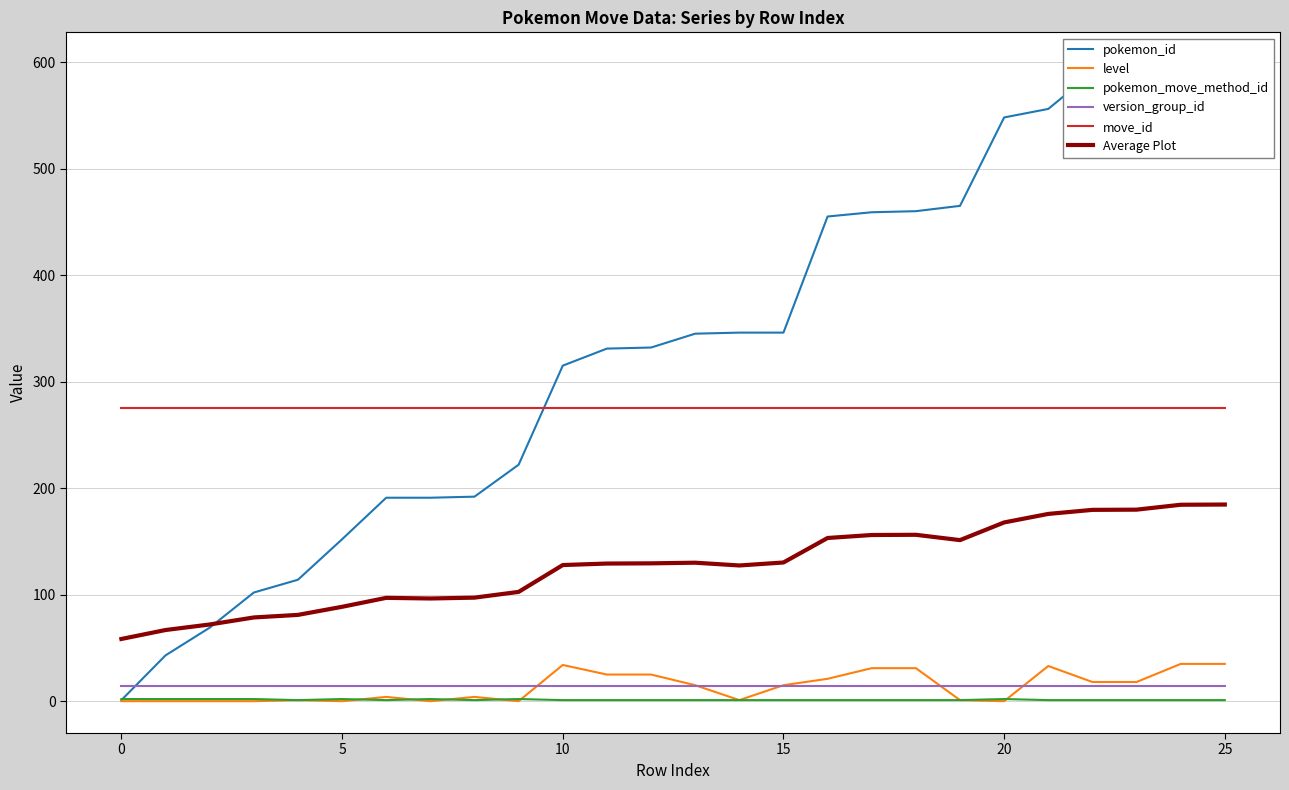

Reading left to right, extract all data points from this chart.

pokemon_id: 1.0	43.0	69.0	102.0	114.0	152.0	191.0	191.0	192.0	222.0	315.0	331.0	332.0	345.0	346.0	346.0	455.0	459.0	460.0	465.0	548.0	556.0	590.0	591.0	597.0	598.0
level: 0.0	0.0	0.0	0.0	1.0	0.0	4.0	0.0	4.0	0.0	34.0	25.0	25.0	15.0	1.0	15.0	21.0	31.0	31.0	1.0	0.0	33.0	18.0	18.0	35.0	35.0
pokemon_move_method_id: 2.0	2.0	2.0	2.0	1.0	2.0	1.0	2.0	1.0	2.0	1.0	1.0	1.0	1.0	1.0	1.0	1.0	1.0	1.0	1.0	2.0	1.0	1.0	1.0	1.0	1.0
version_group_id: 14.0	14.0	14.0	14.0	14.0	14.0	14.0	14.0	14.0	14.0	14.0	14.0	14.0	14.0	14.0	14.0	14.0	14.0	14.0	14.0	14.0	14.0	14.0	14.0	14.0	14.0
move_id: 275.0	275.0	275.0	275.0	275.0	275.0	275.0	275.0	275.0	275.0	275.0	275.0	275.0	275.0	275.0	275.0	275.0	275.0	275.0	275.0	275.0	275.0	275.0	275.0	275.0	275.0
Average Plot: 58.4	66.8	72.0	78.6	81.0	88.6	97.0	96.4	97.2	102.6	127.8	129.2	129.4	130.0	127.4	130.2	153.2	156.0	156.2	151.2	167.8	175.8	179.6	179.8	184.4	184.6